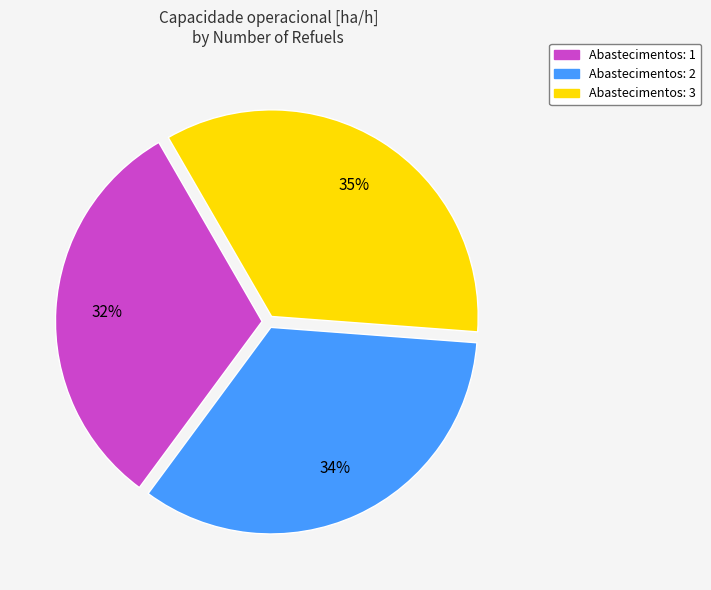

To the nearest percent, what is the combined percentage of Abastecimentos: 1 and Abastecimentos: 2?

65%